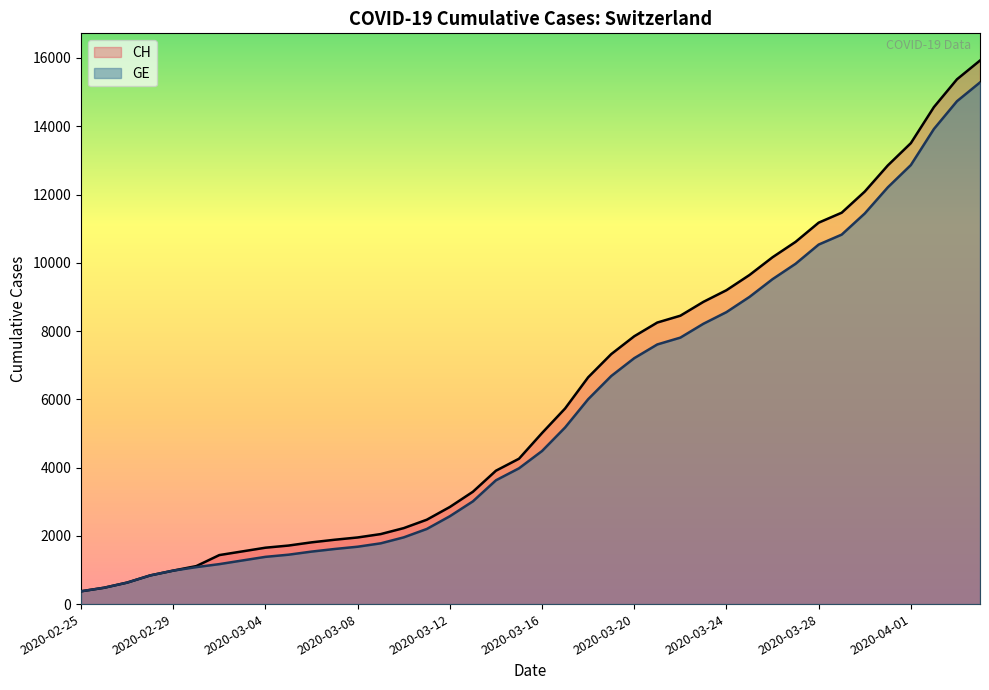

At 2020-04-04, list the series in order from largest to smallest.

CH, GE